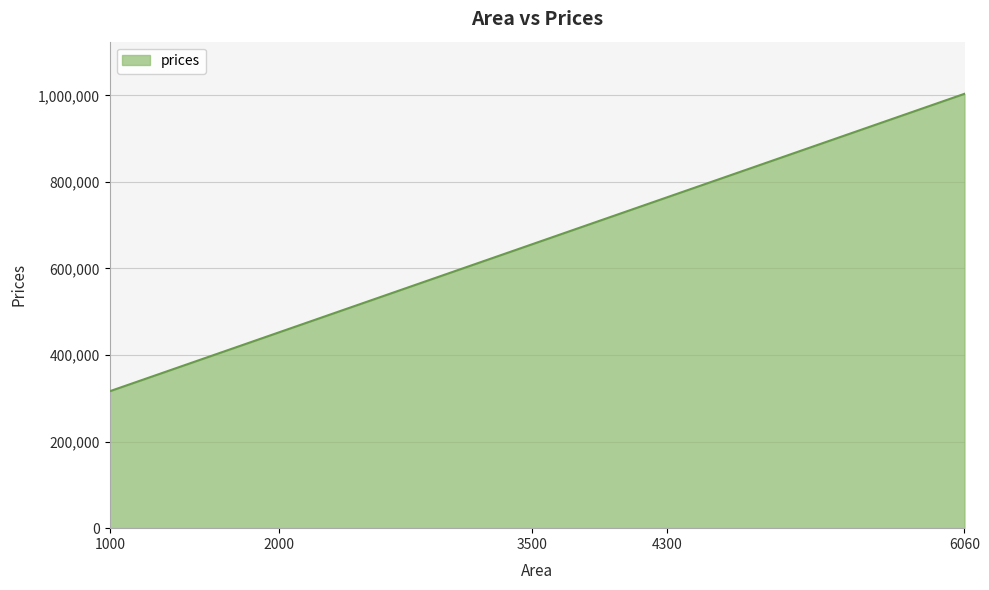

List the labels in order of value, smallest first.

1000, 2000, 3500, 4300, 6060